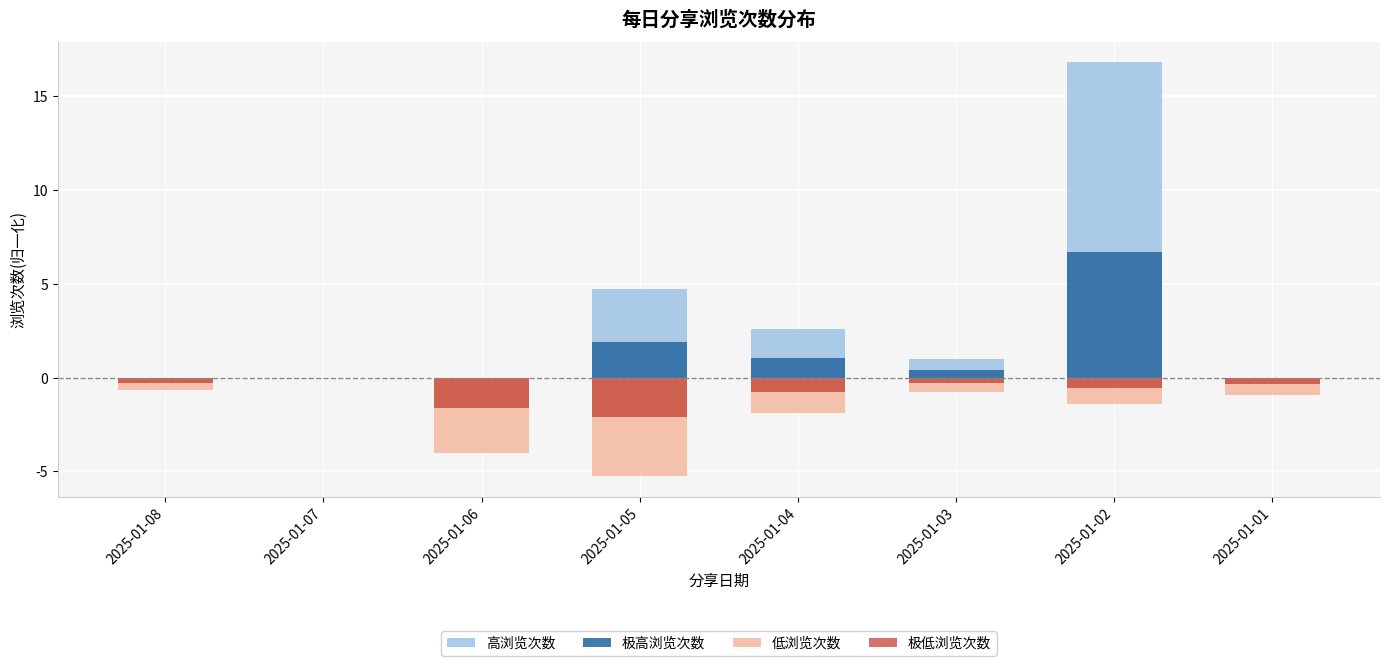

How many bars are there in total?

32